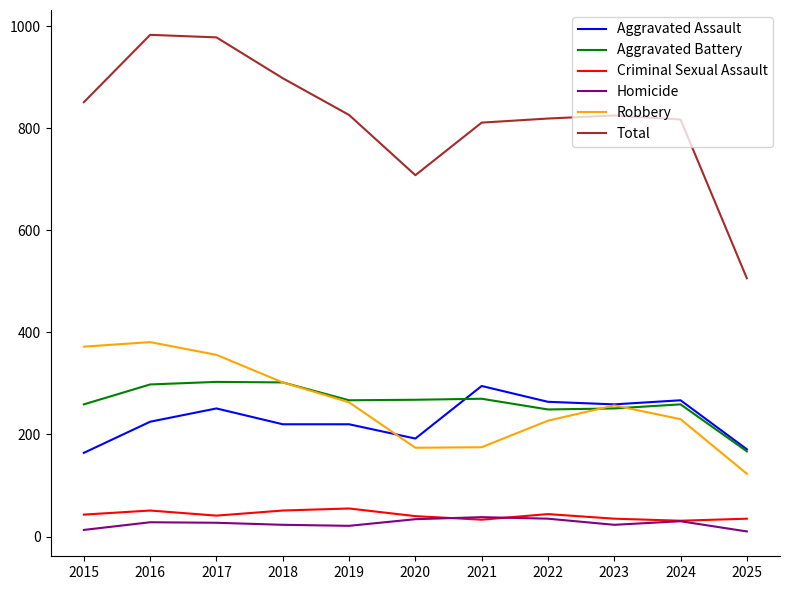

At 2017, list the series in order from largest to smallest.

Total, Robbery, Aggravated Battery, Aggravated Assault, Criminal Sexual Assault, Homicide